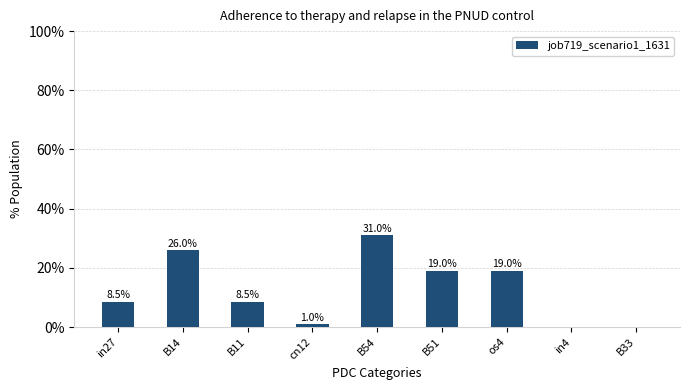

Are the bars grouped side by side (vs. stacked)?

No